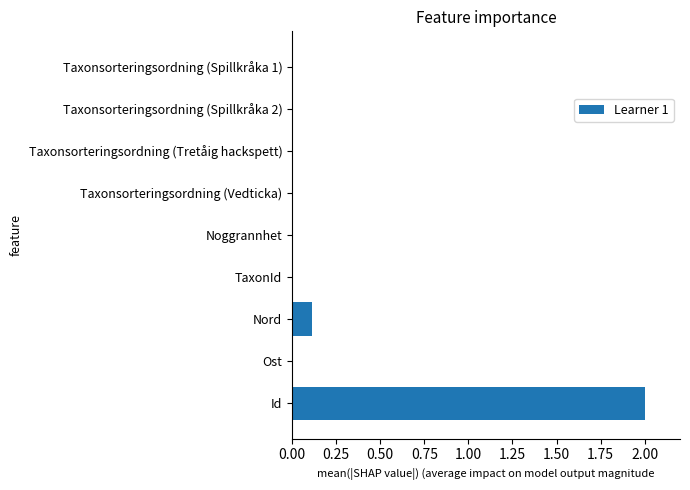

What is the sum of all values?

2.1